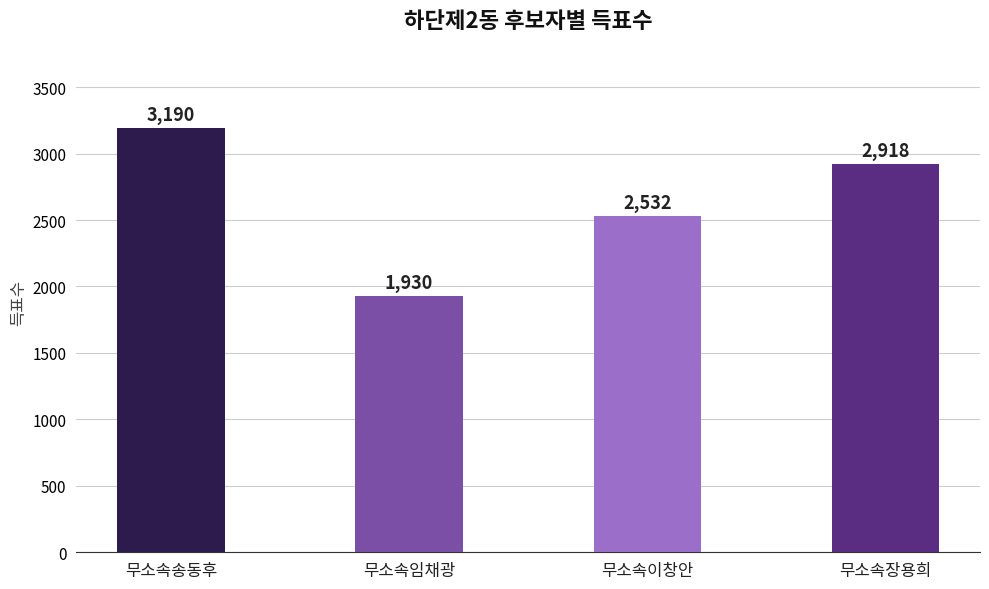

Reading left to right, extract all data points from this chart.

무소속송동후=3190	무소속임채광=1930	무소속이창안=2532	무소속장용희=2918